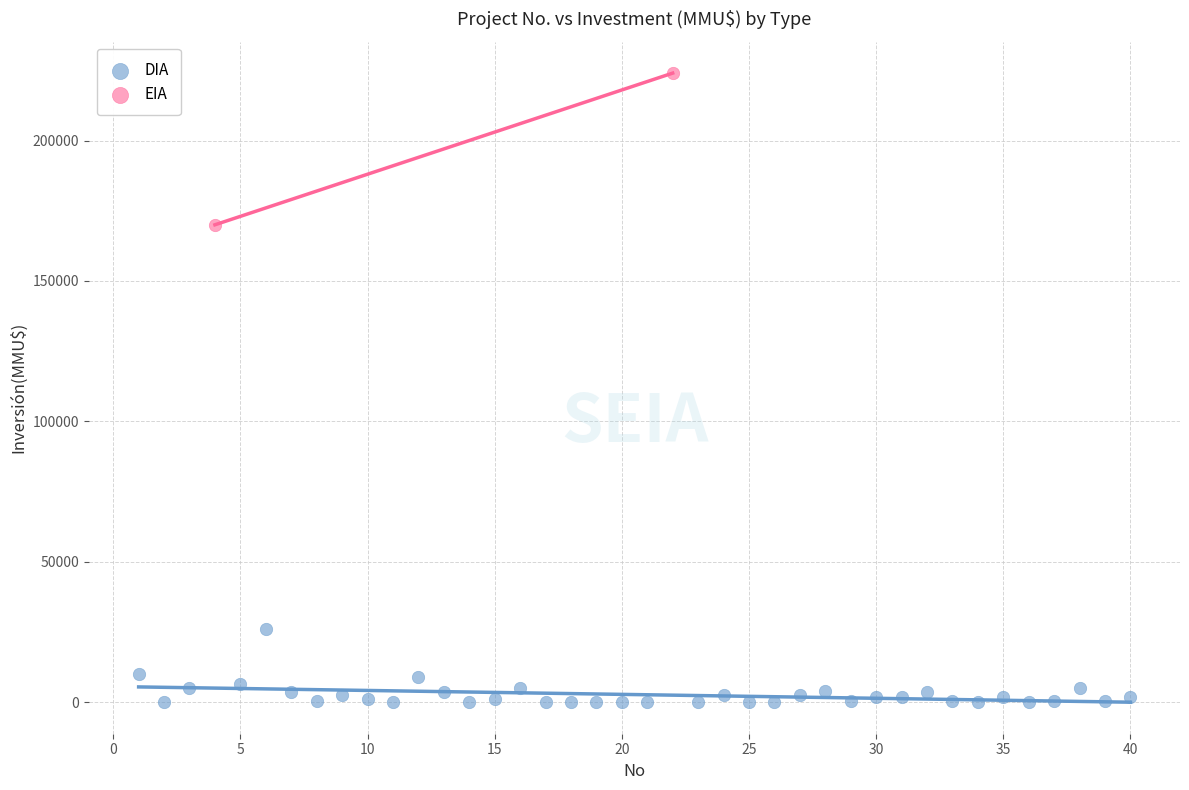

What are all the series names shown in the legend?

DIA, EIA